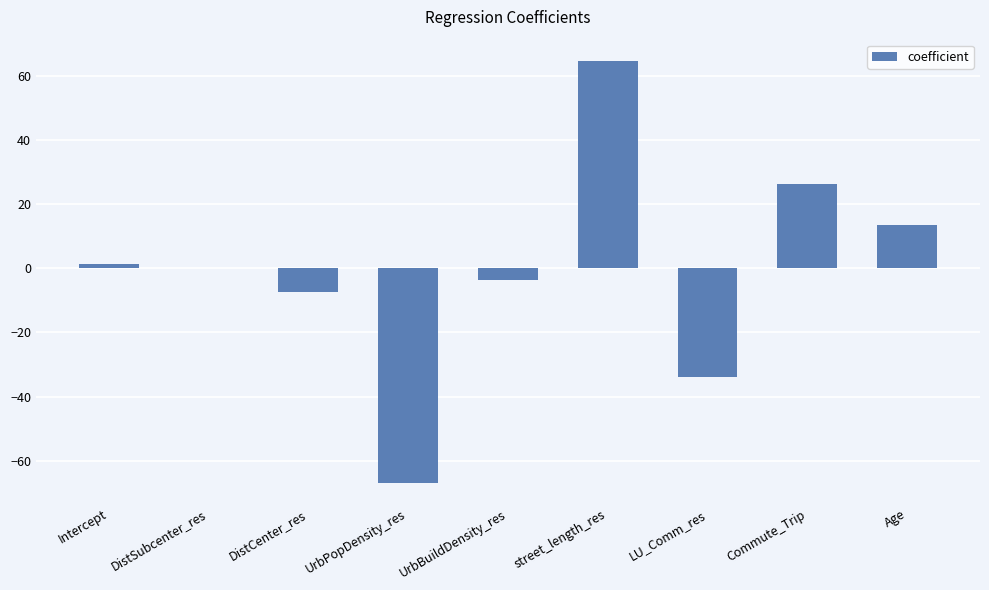

What value does the data have at Age?

13.5